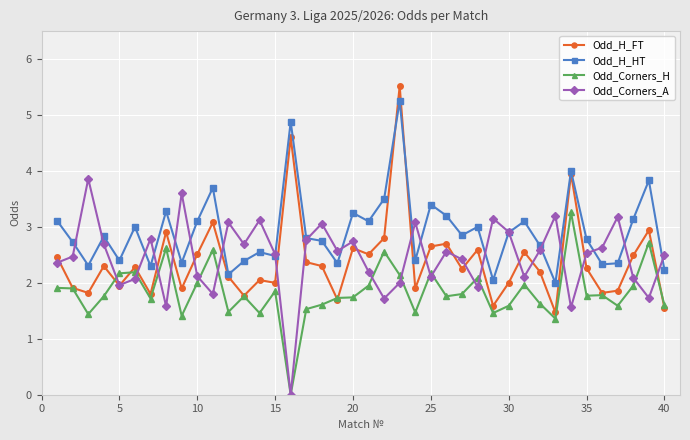

List the series in order of their peak value, lowest first.

Odd_Corners_H, Odd_Corners_A, Odd_H_HT, Odd_H_FT